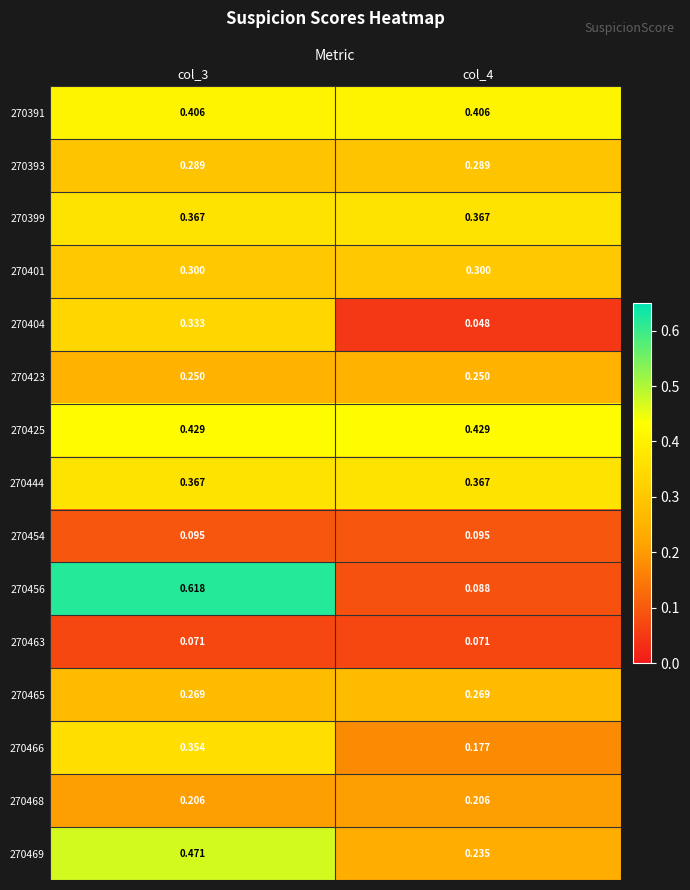

Which series has the largest total across all categories?

270425